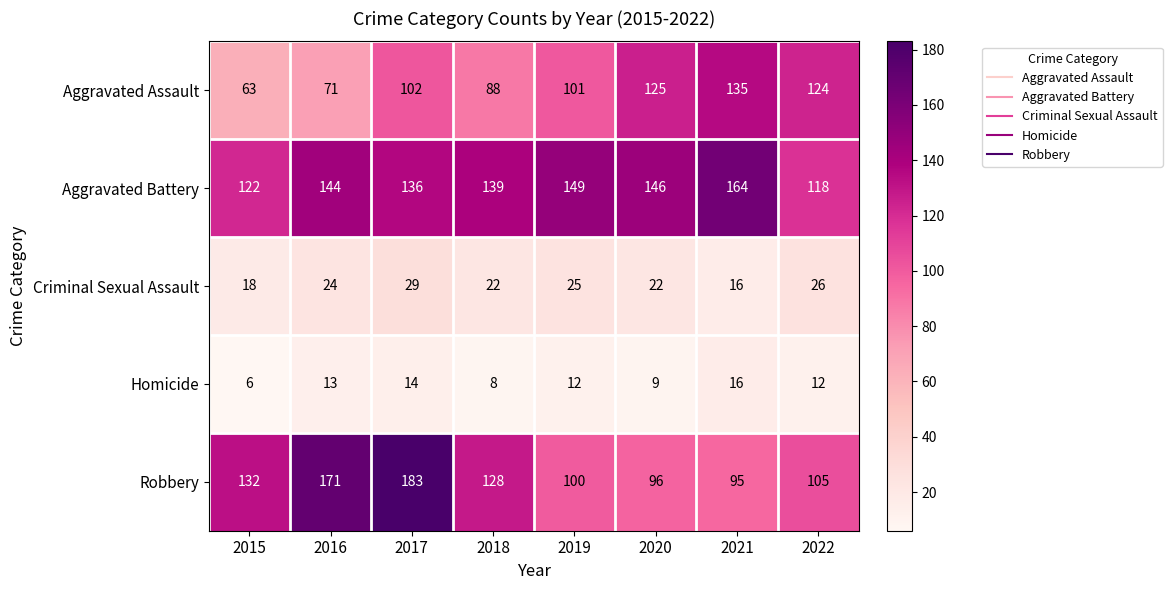

The value of Criminal Sexual Assault at 2019 is 35. True or false?

False